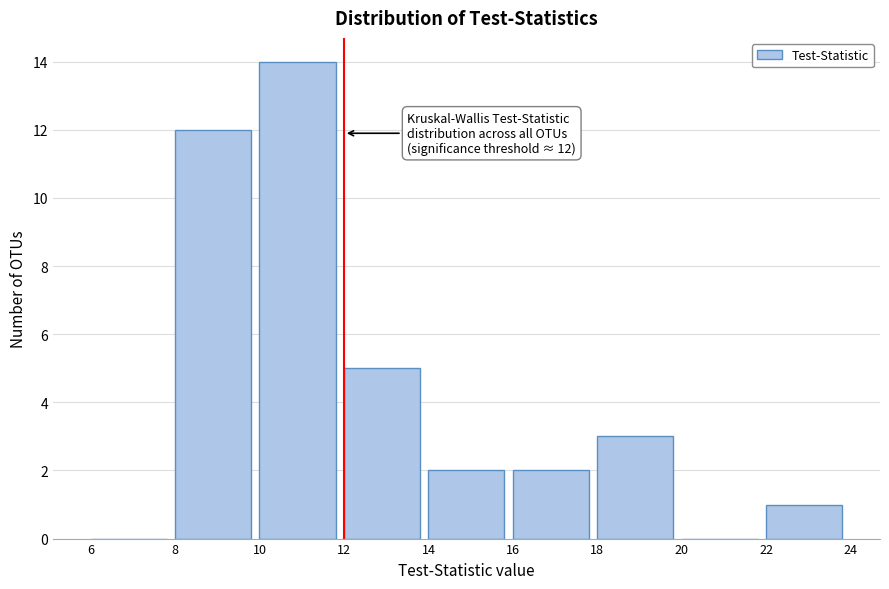

Which range on the x-axis has the tallest bar?

10 to 12